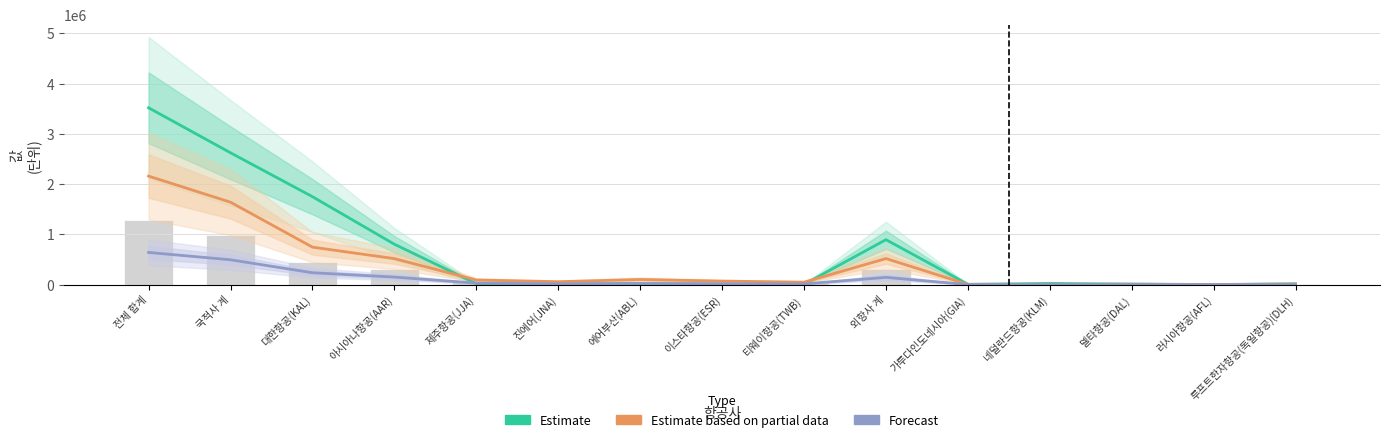

What is the sum of the Estimate values at 외항사 계 and 러시아항공(AFL)?

898488.0